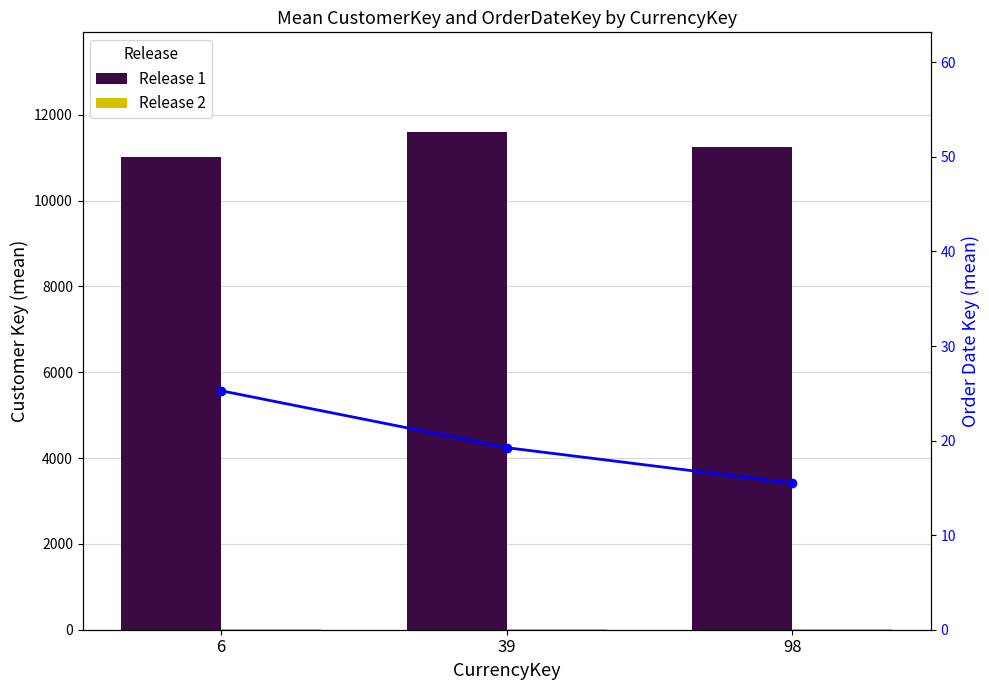

What is the total value across all series at 6?

11073.6